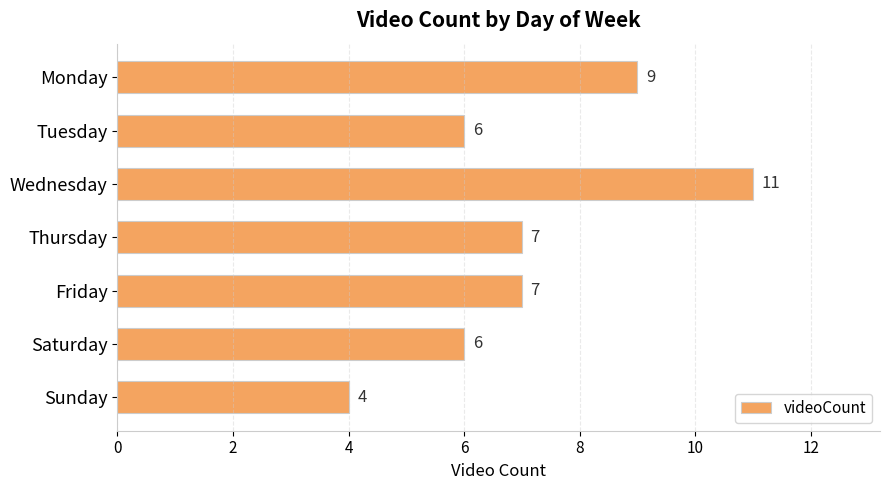

How many values are between 6 and 9?

5